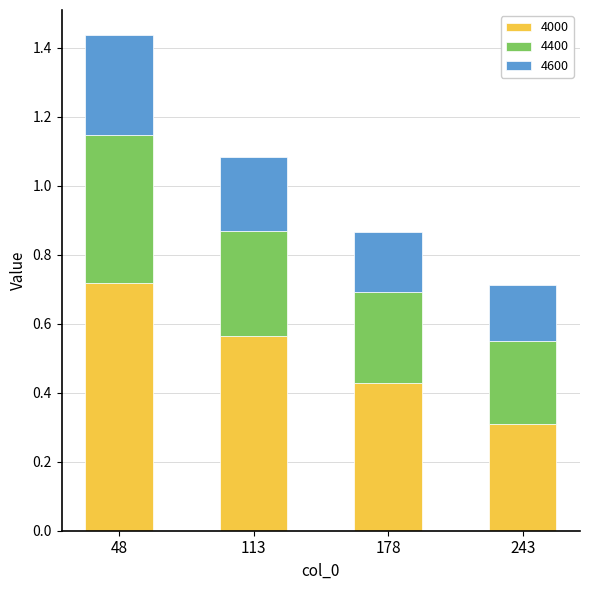

What is the sum of the 4000 values at 113 and 178?

1.0